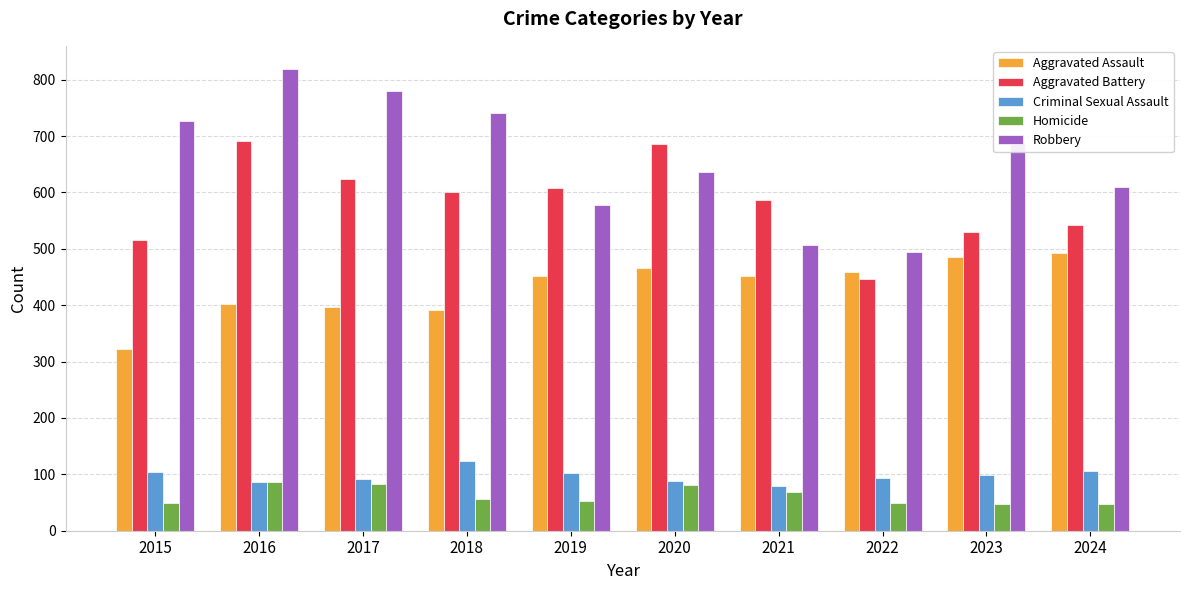

True or false: Aggravated Battery has a value of 623 at 2017.

True